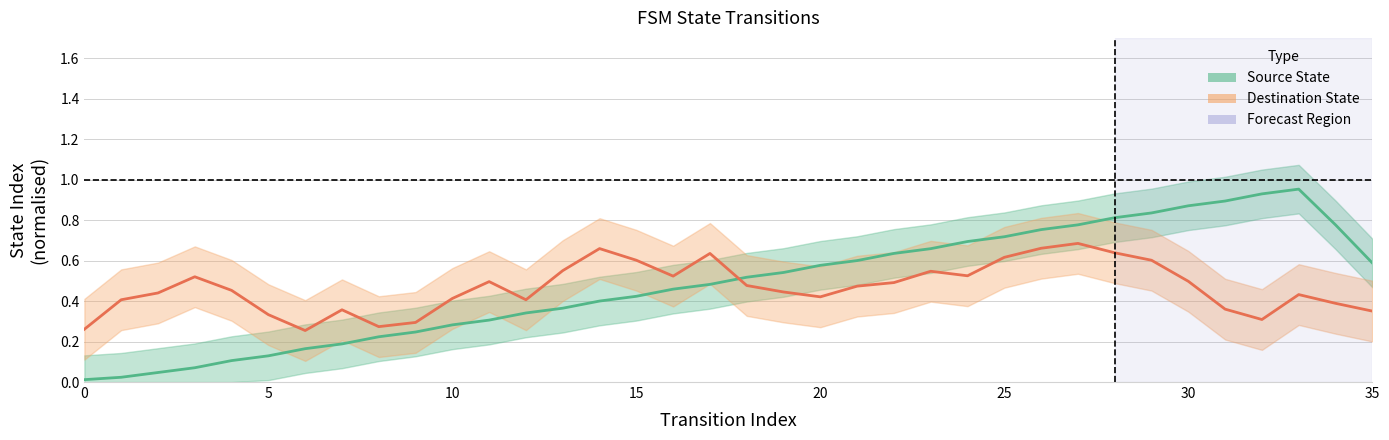

Between 0 and 33, which series saw the biggest shift?

Estimate